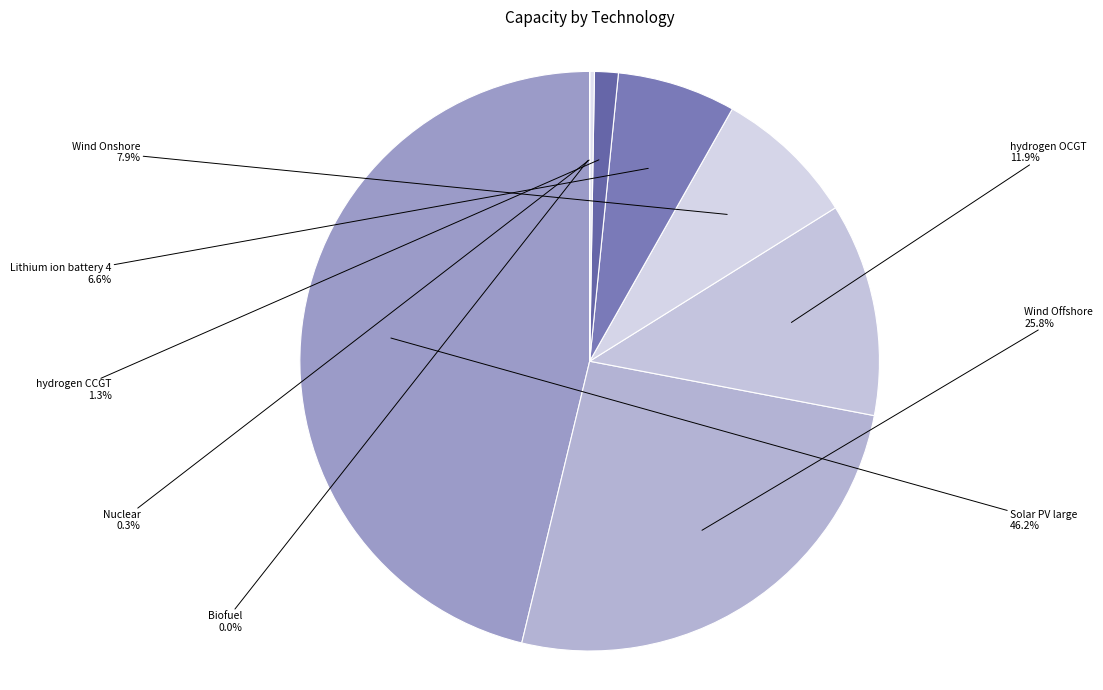

Between hydrogen OCGT and Lithium ion battery 4, which is larger?

hydrogen OCGT